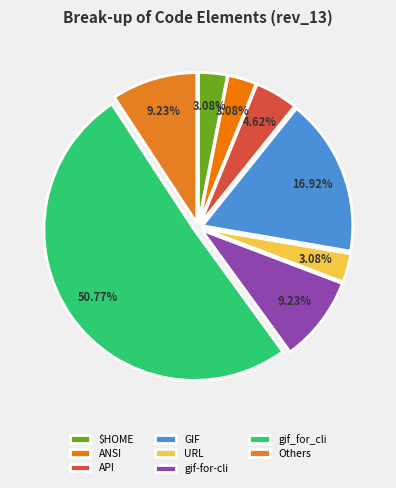

Which slice is the largest?

gif_for_cli